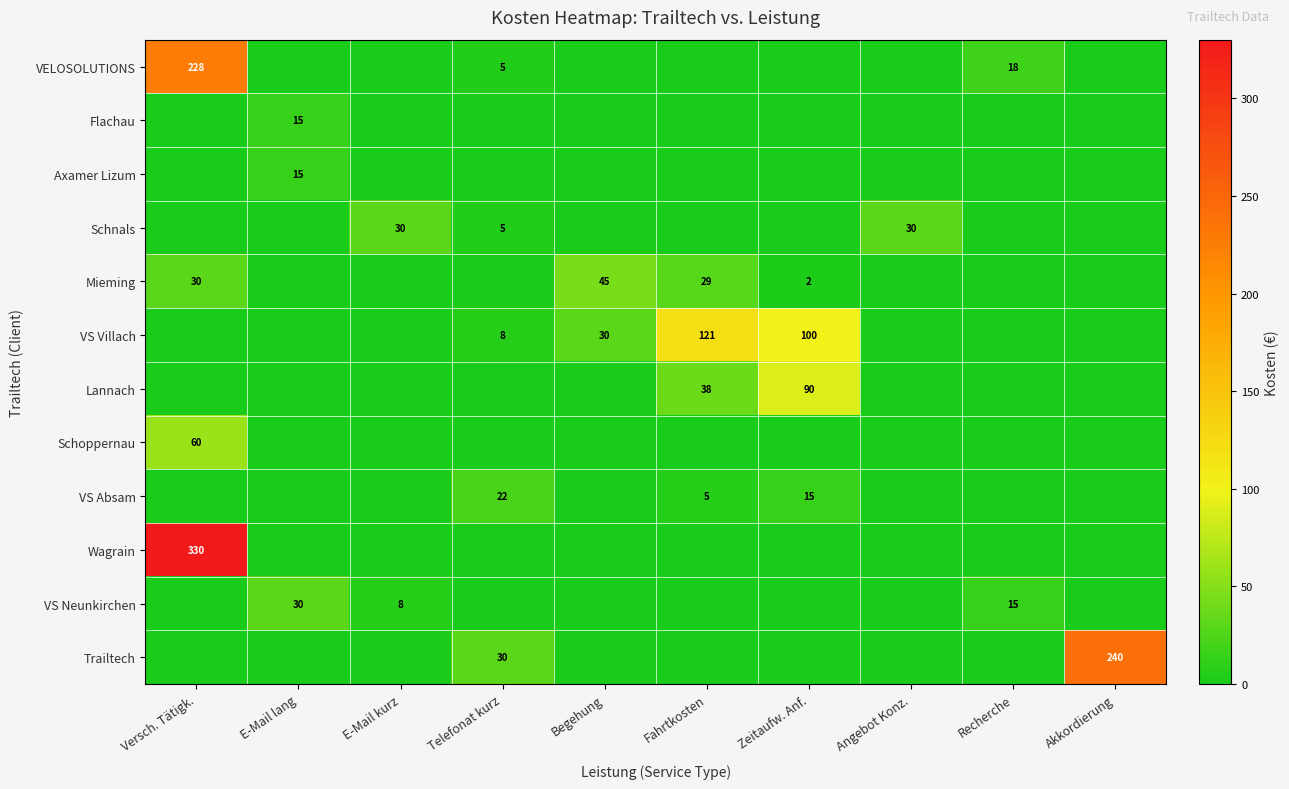

The value of Mieming at Versch. Tätigk. is 49. True or false?

False